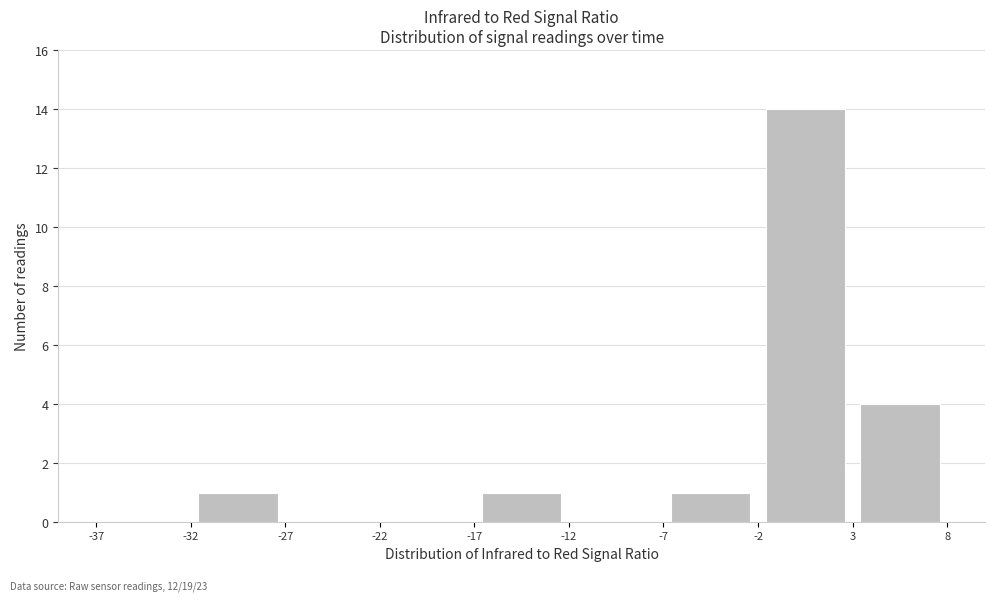

Reading left to right, transcribe this chart: for each bar, give the range it covers on the x-axis and its height. The values are not printed on the chart, so give them approximately, as read against the axis.

-37 to -32: 0
-32 to -27: 1
-27 to -22: 0
-22 to -17: 0
-17 to -12: 1
-12 to -7: 0
-7 to -2: 1
-2 to 3: 14
3 to 8: 4